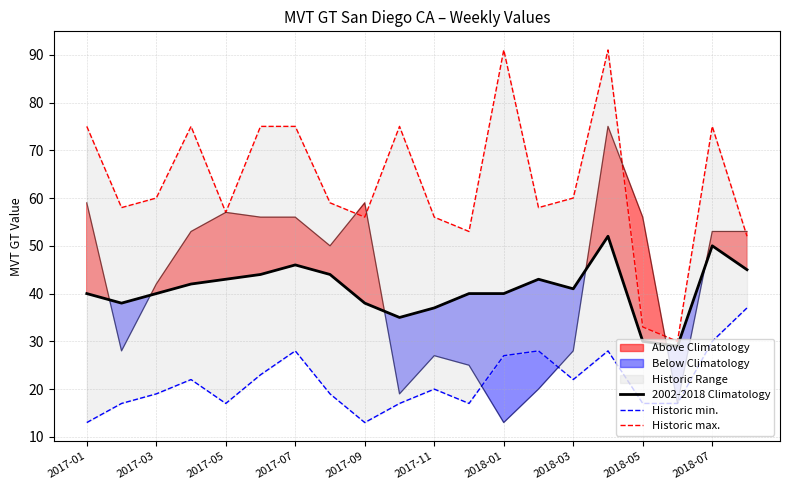

True or false: Historic min. and Historic max. cross at least once.

False